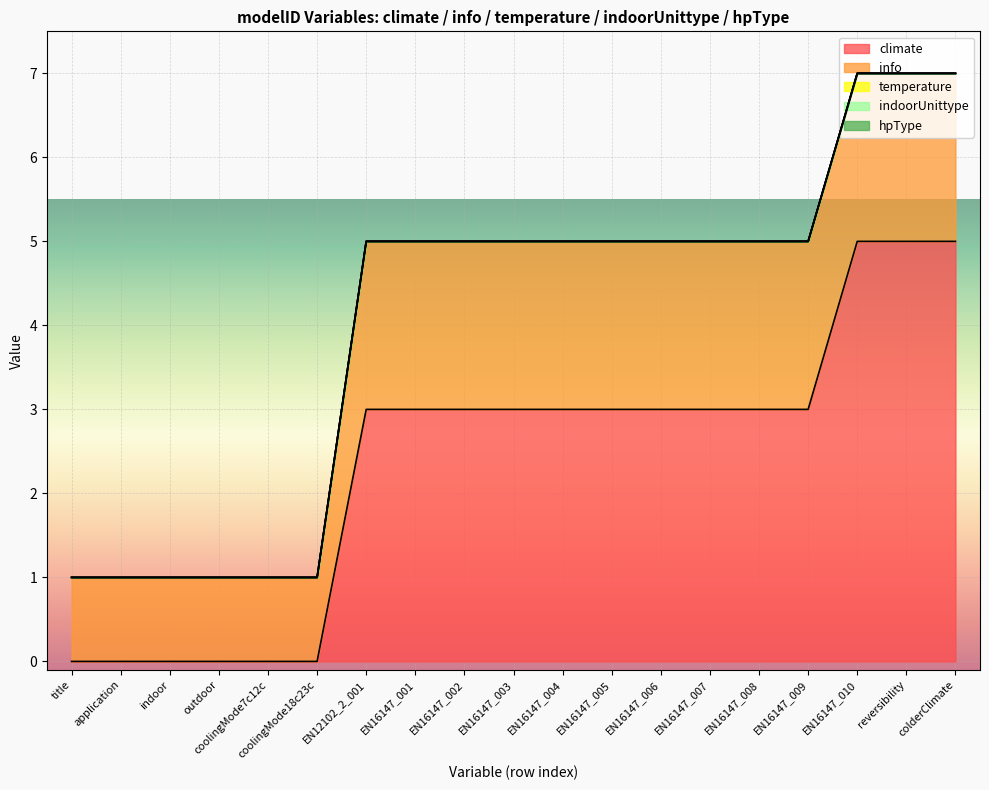

True or false: climate and temperature cross at least once.

False